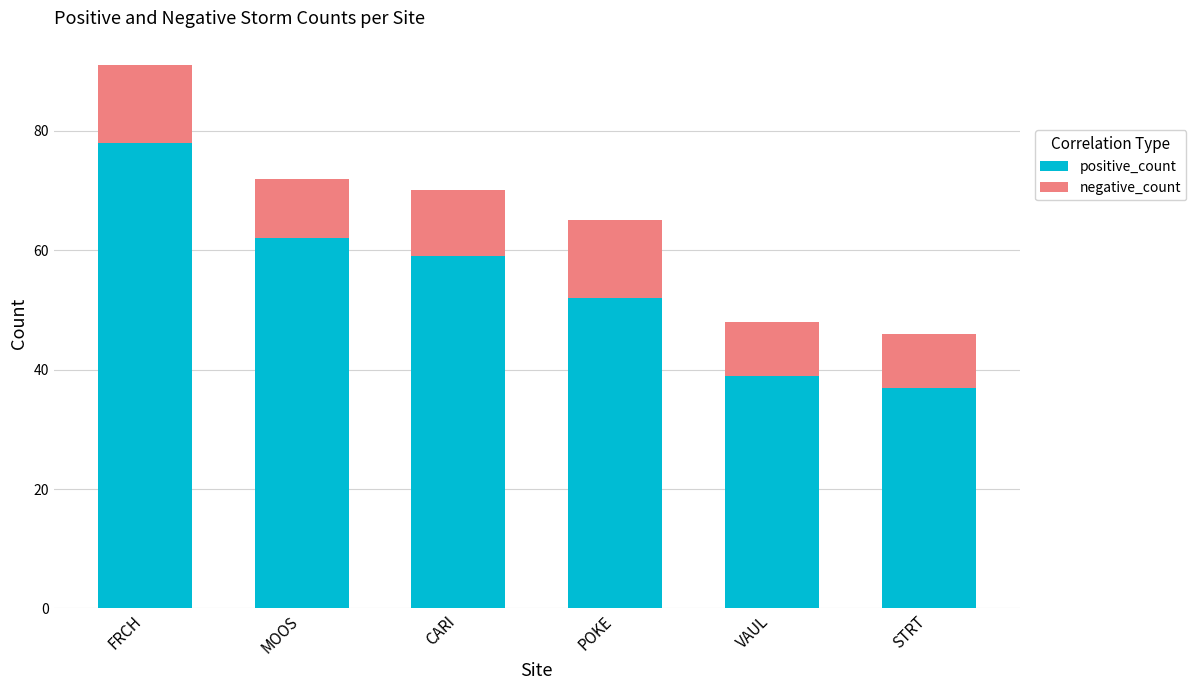

The value of positive_count at FRCH is 78. True or false?

True